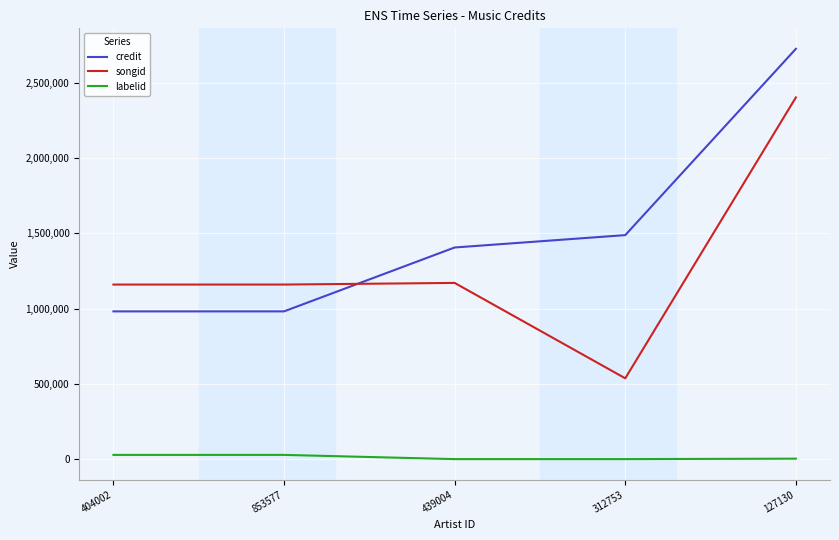

What is the sum of all songid values?

6434393